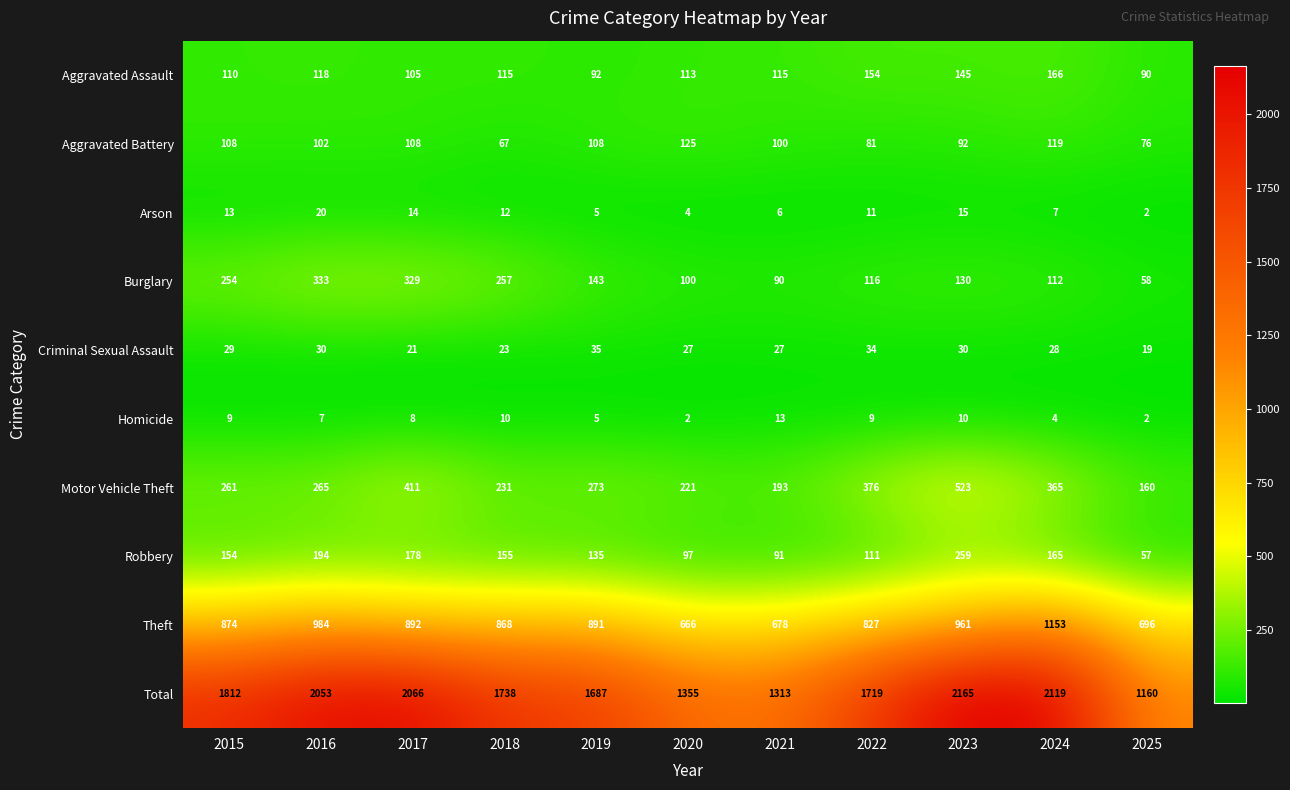

Where is Total nearest to the value 1662?

2019